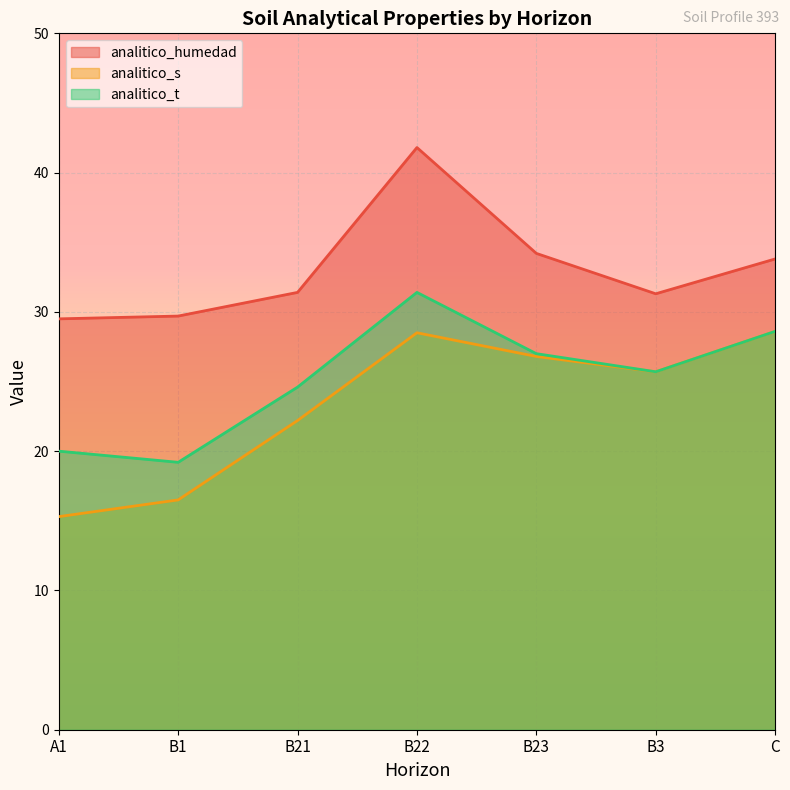

How many values in the analitico_humedad series exceed 31?

5